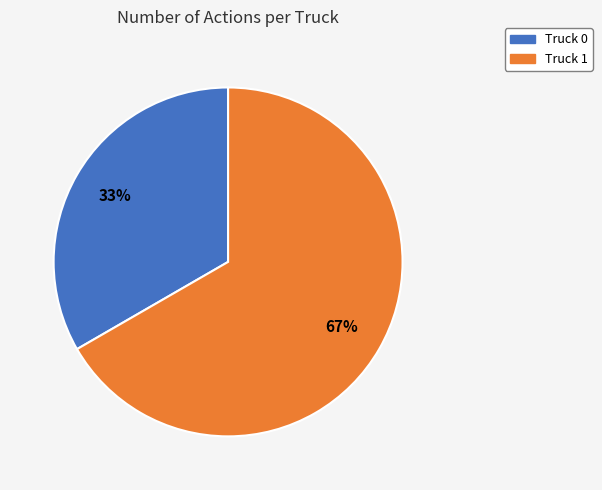

Does any single category account for the majority?

Yes